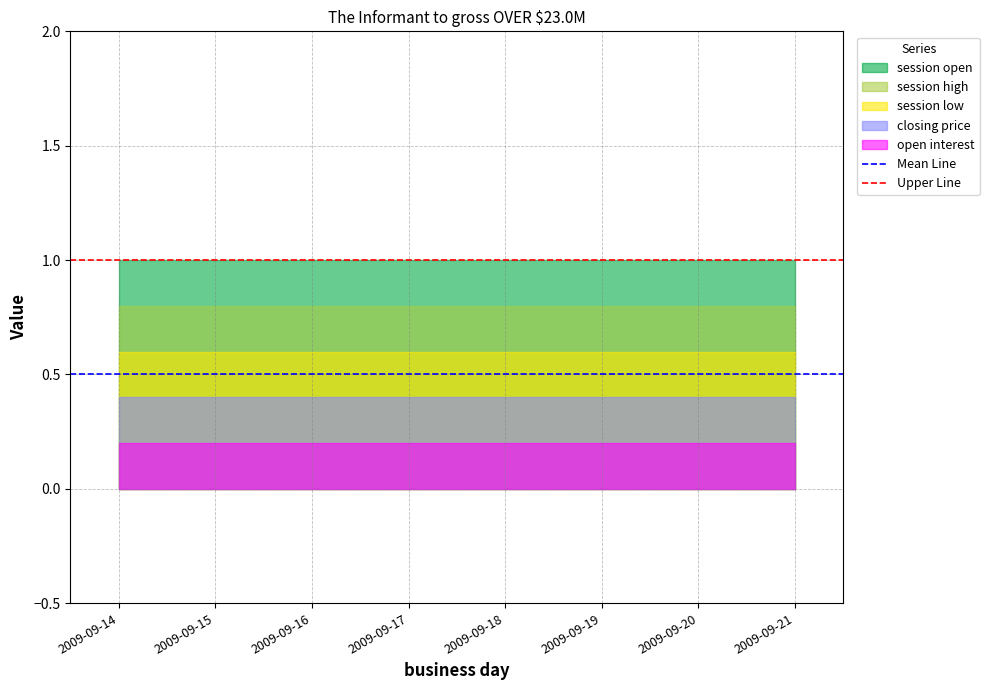

Does the chart have visible grid lines?

Yes